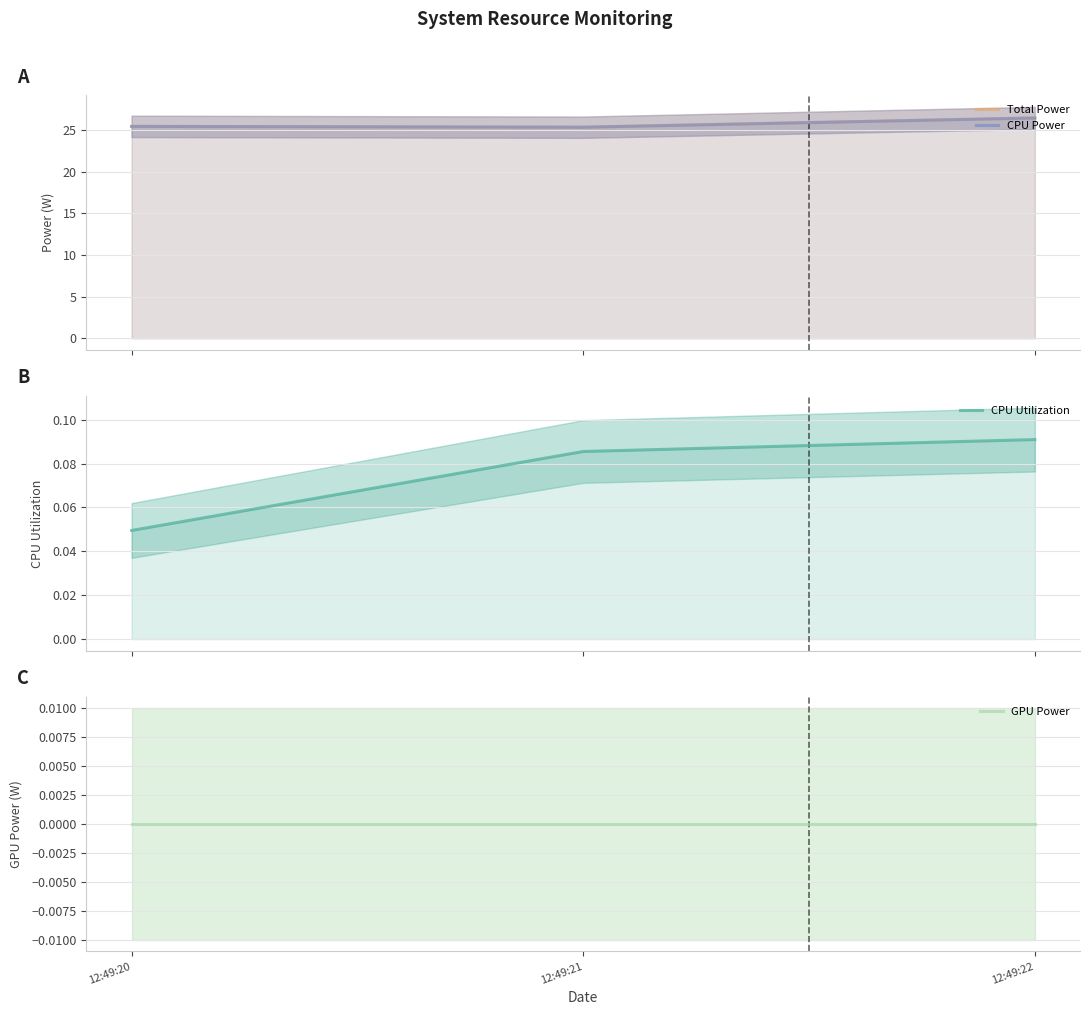

Count the CPU Utilization values in the range 0 to 1.

3